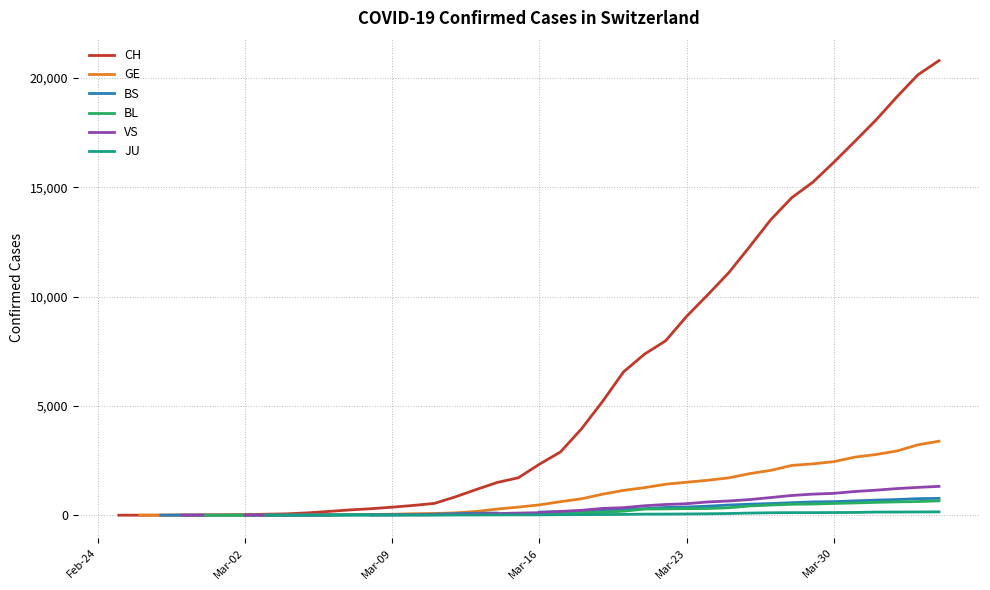

True or false: BL has more than 2 points higher than both neighbors.

False